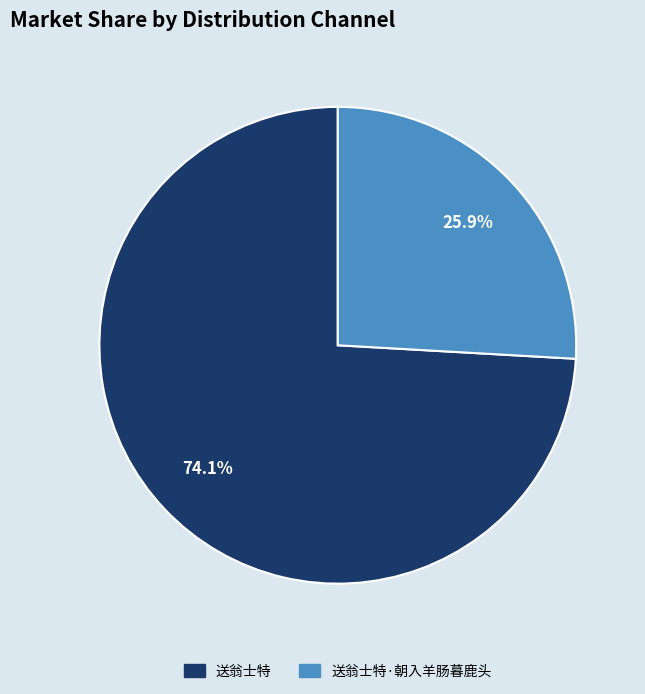

Does any single category account for the majority?

Yes